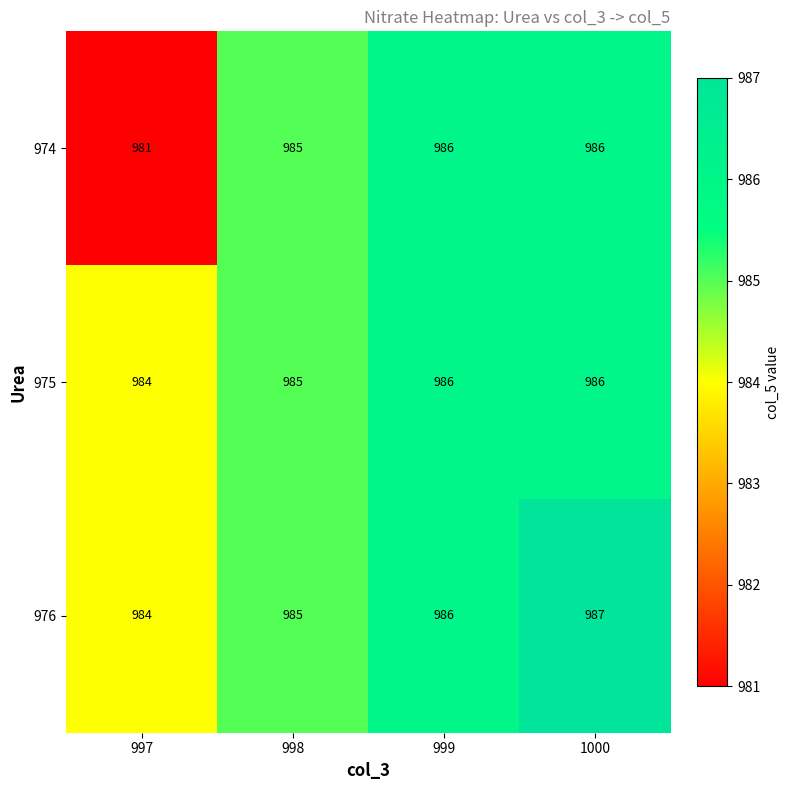

Rank the categories by 976 value from lowest to highest.

997, 998, 999, 1000